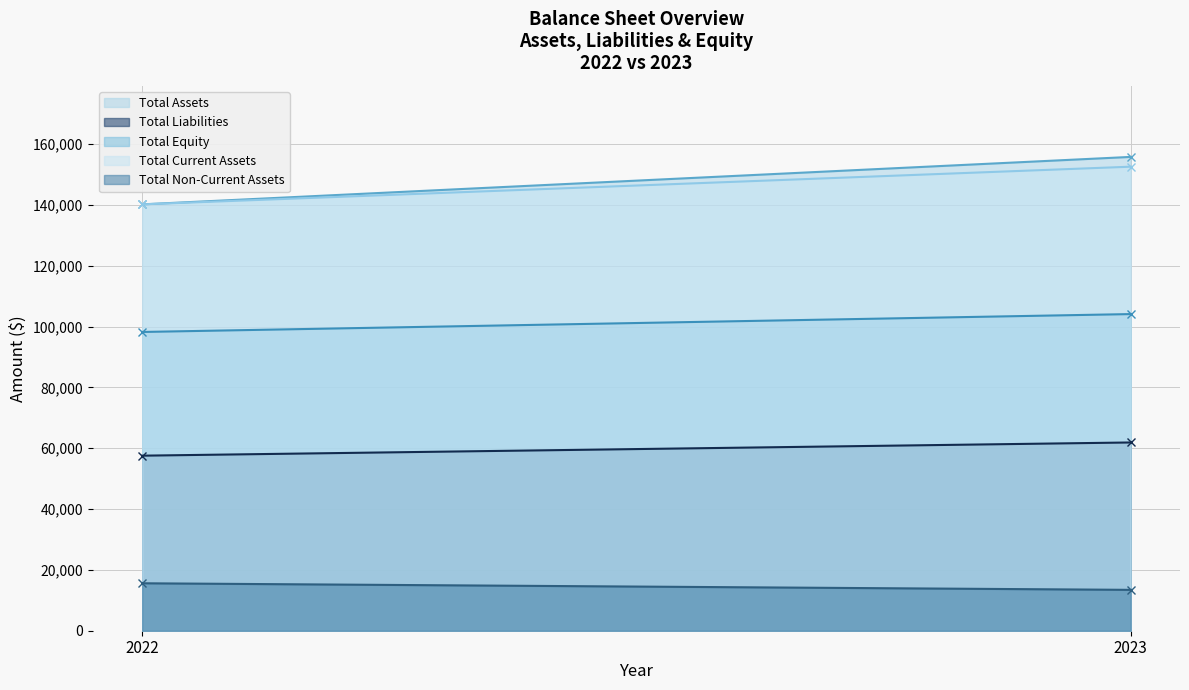

Reading left to right, transcribe all the data shown in this chart.

Total Assets: 2022=140216	2023=155820
Total Liabilities: 2022=57568	2023=61910
Total Equity: 2022=98252	2023=104132
Total Current Assets: 2022=140216	2023=152602
Total Non-Current Assets: 2022=15604	2023=13440